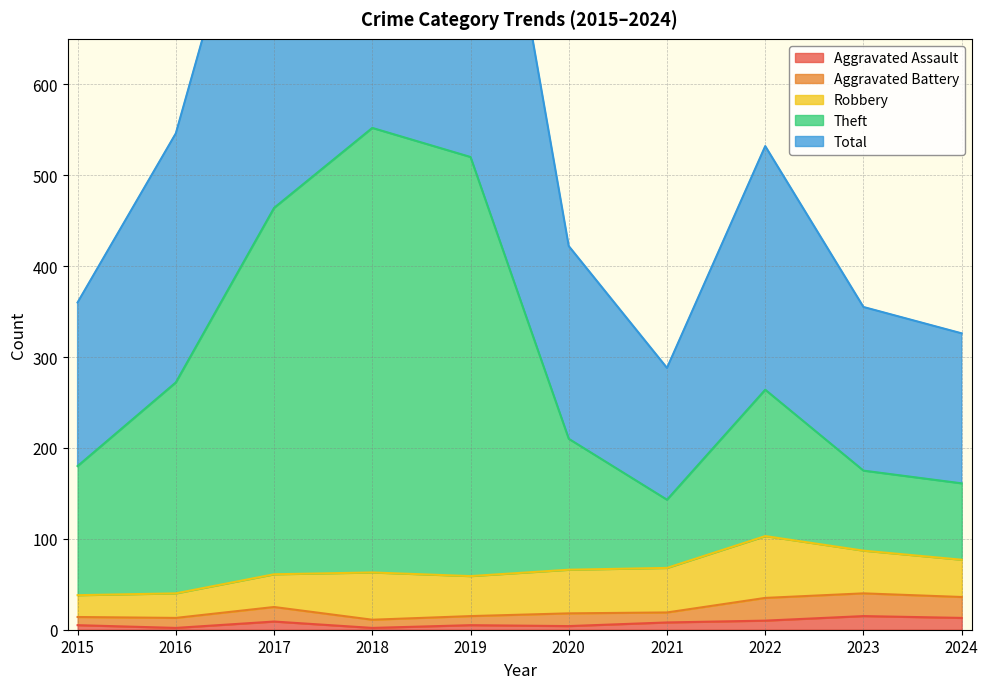

The value of Aggravated Assault at 2024 is 13. True or false?

True